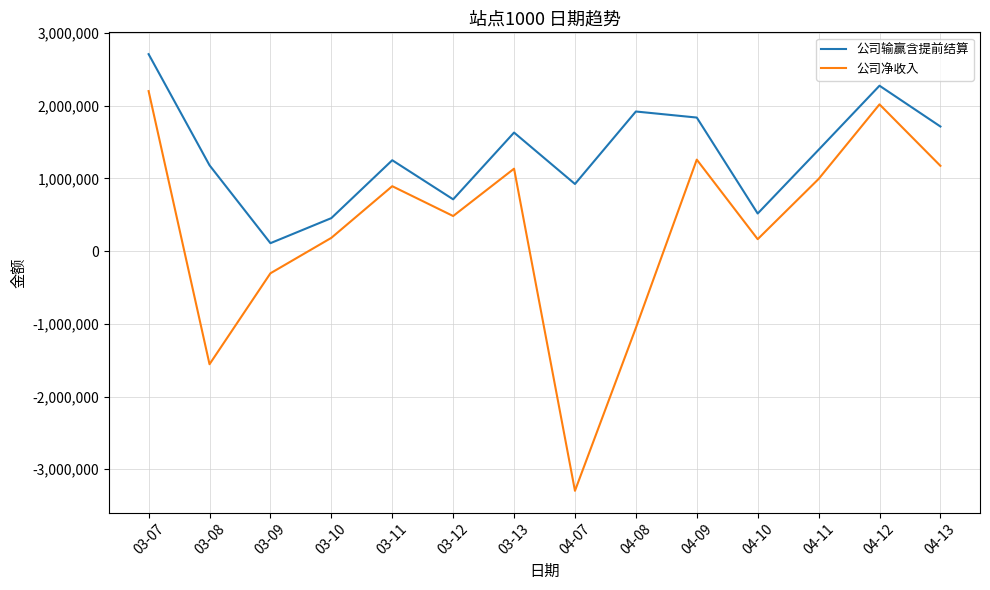

Which series has the widest spread of values?

公司净收入